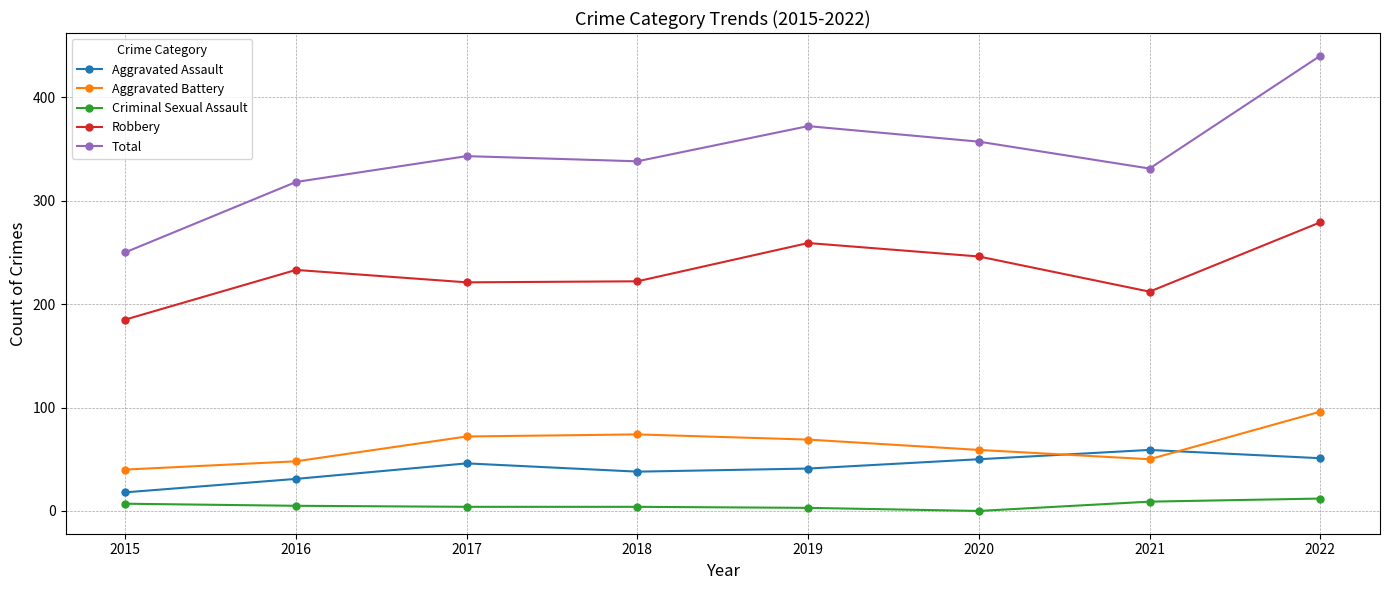

Is it true that Robbery equals 221 at 2017?

True